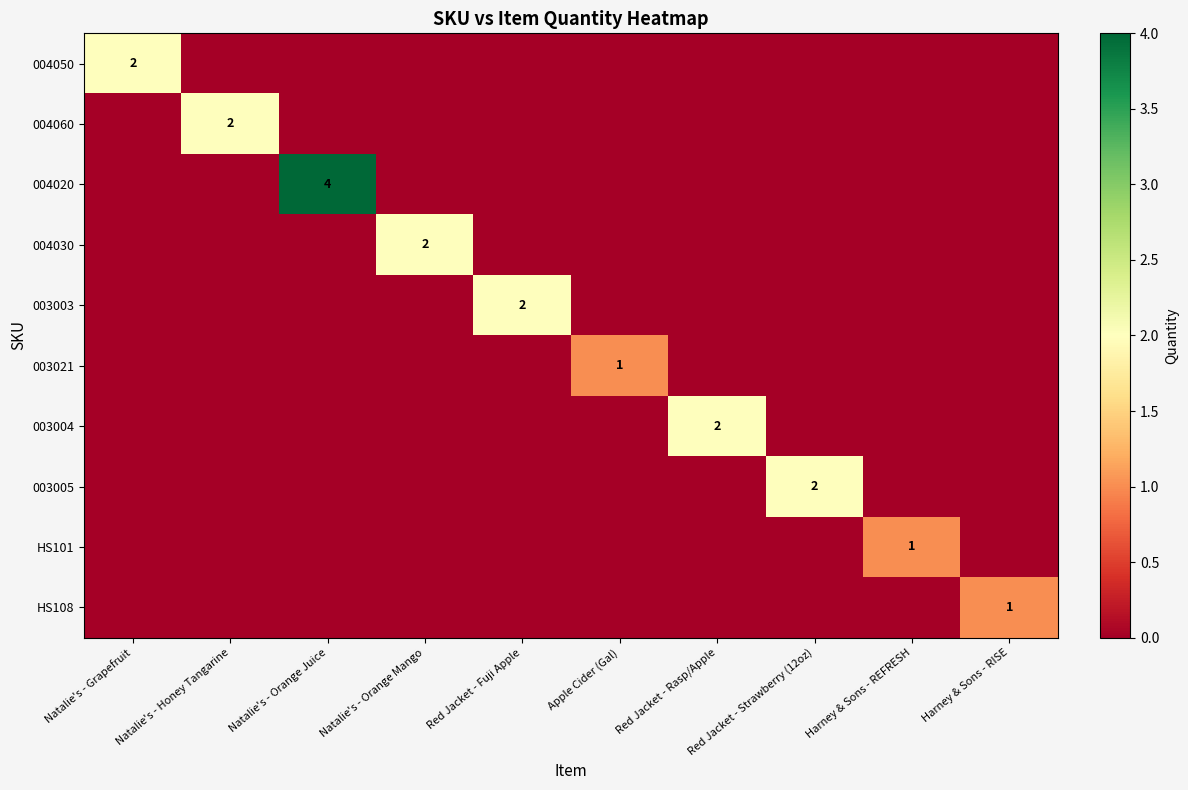

Rank the categories by 003005 value from lowest to highest.

Natalie's - Grapefruit, Natalie's - Honey Tangarine, Natalie's - Orange Juice, Natalie's - Orange Mango, Red Jacket - Fuji Apple, Apple Cider (Gal), Red Jacket - Rasp/Apple, Harney & Sons - REFRESH, Harney & Sons - RISE, Red Jacket - Strawberry (12oz)